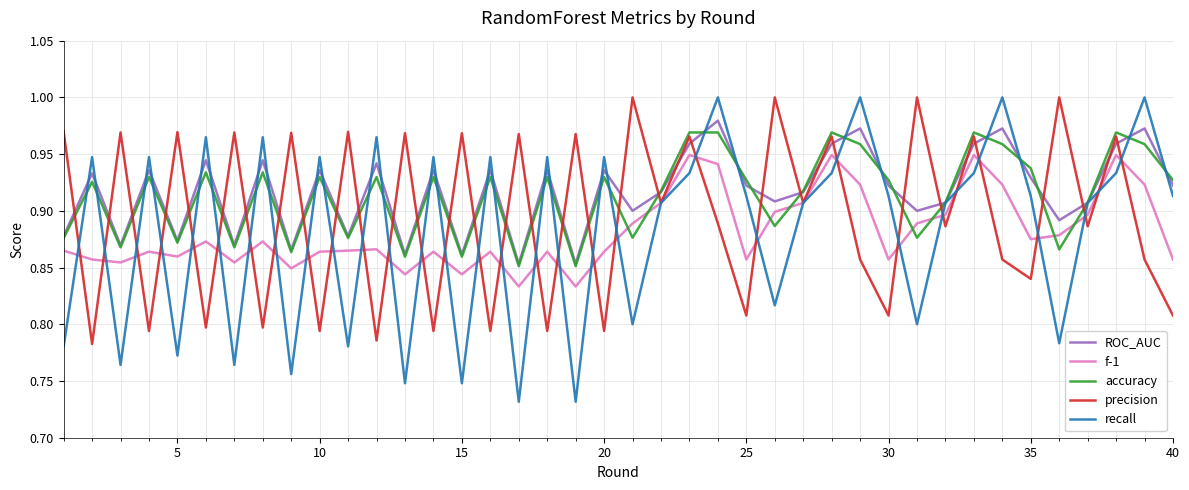

What are all the series names shown in the legend?

ROC_AUC, f-1, accuracy, precision, recall